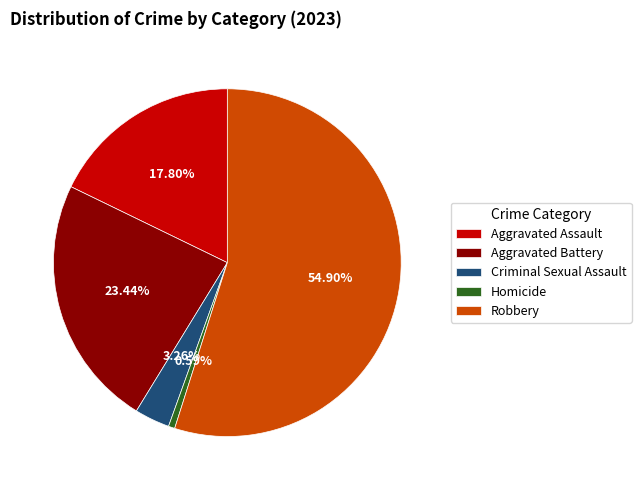

Which category has the smallest portion of the pie?

Homicide